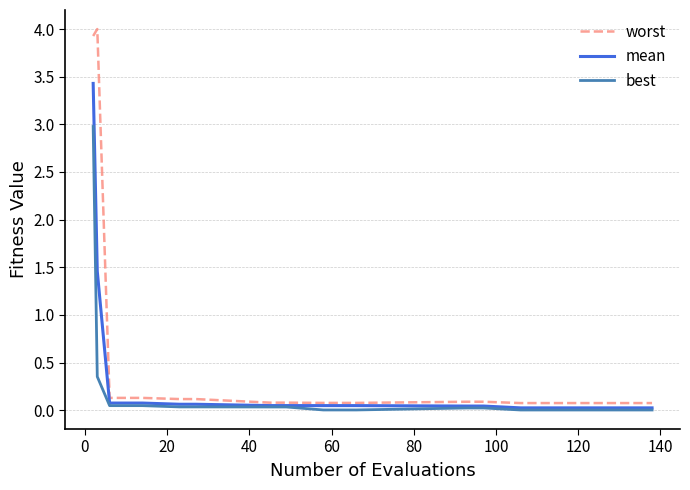

Which series has the largest total across all categories?

worst